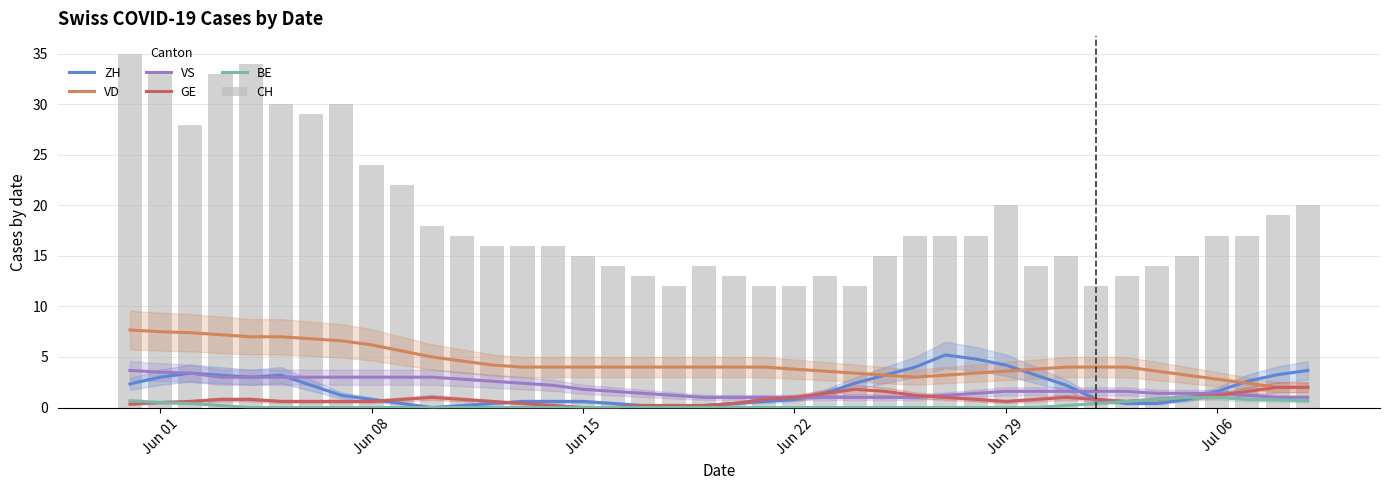

What is the maximum value shown in the chart?

35.0